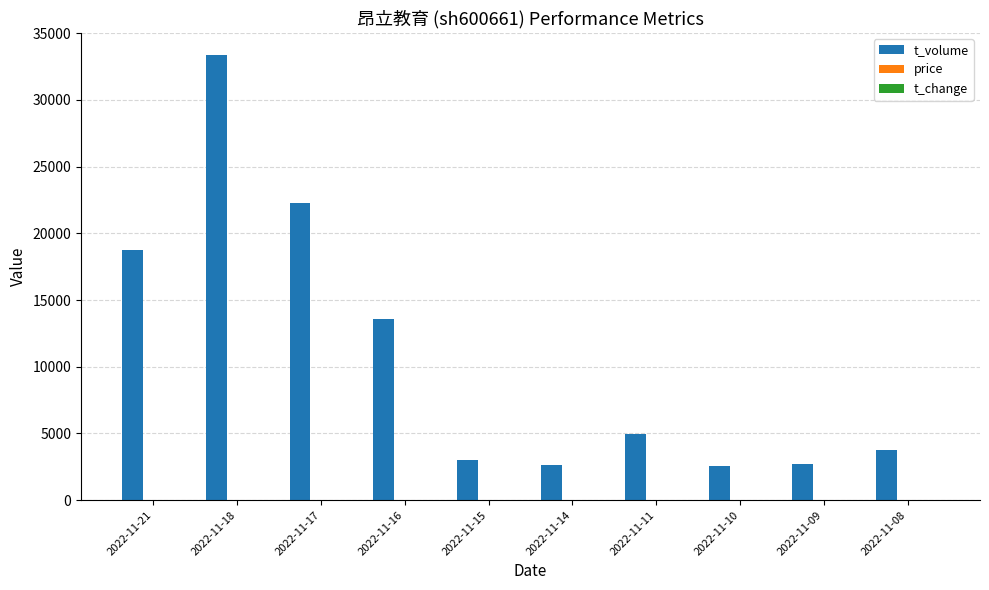

At which category is the sum across all series the highest?

2022-11-18